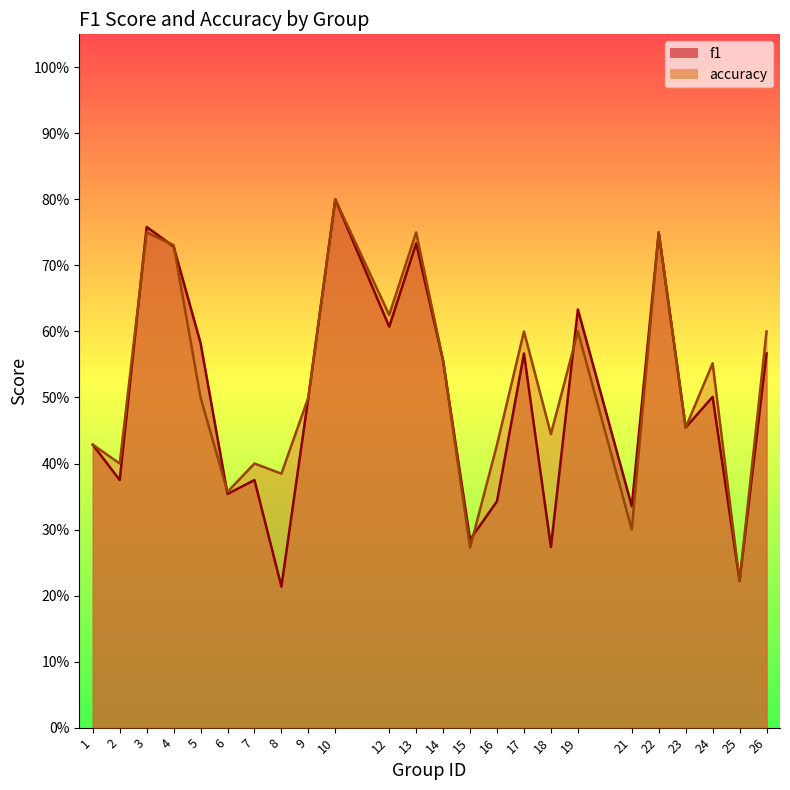

Which series has the widest spread of values?

f1